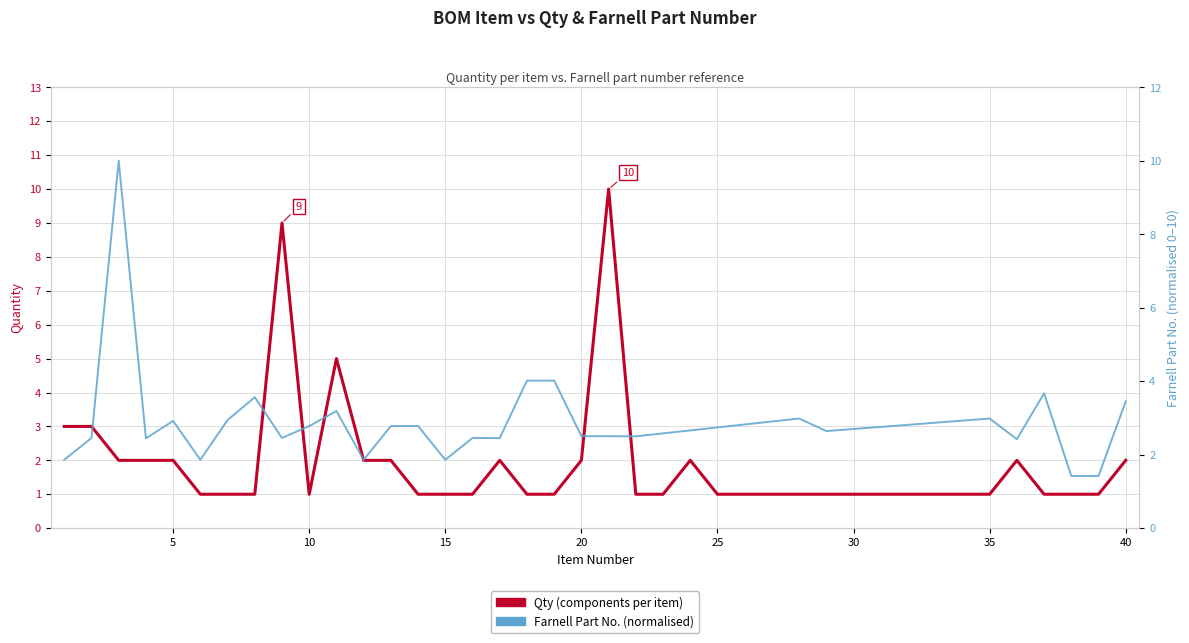

What is the ratio of the value at 14 to the value at 15?

1.0